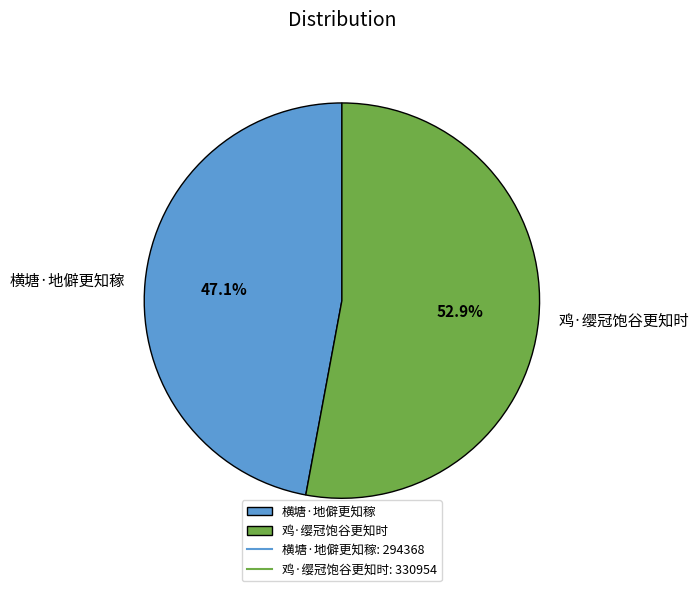

To the nearest percent, what is the difference between the largest and smallest slice percentages?

6%